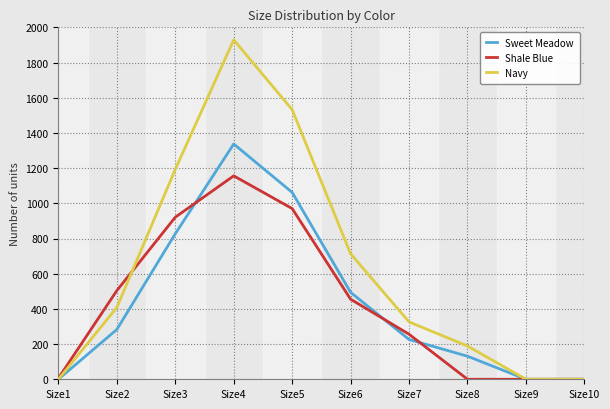

At which category is the sum across all series the highest?

Size4